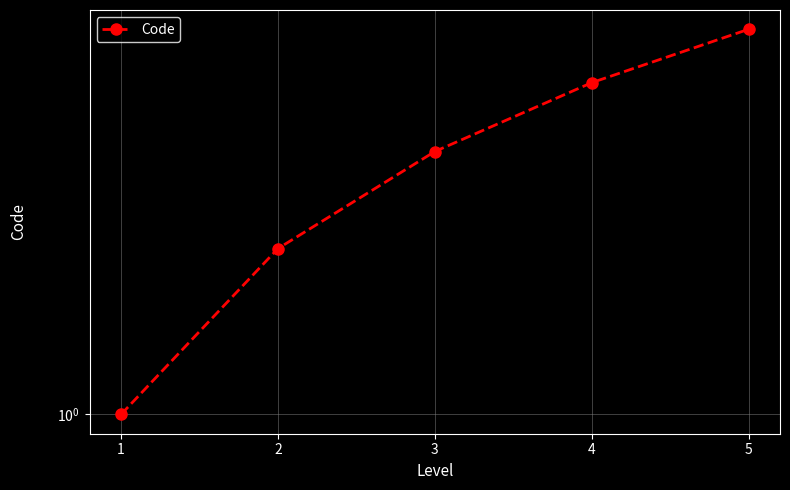

At which category does the chart reach its peak across all series?

5